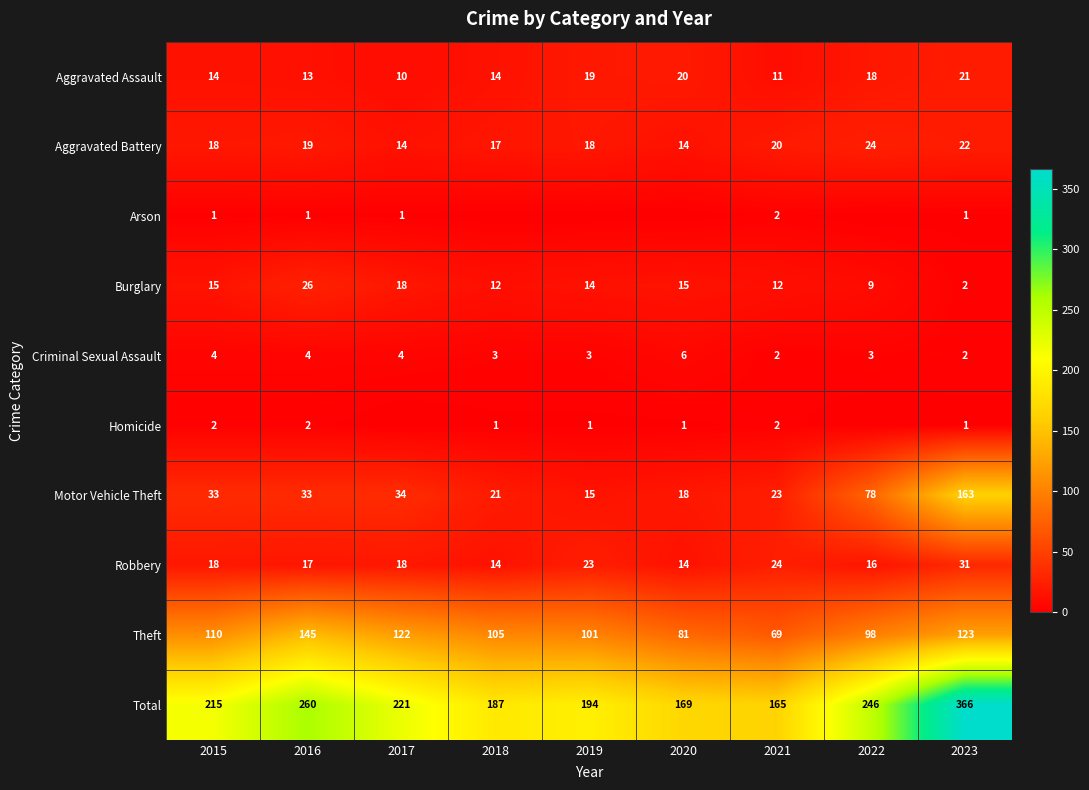

Where does the Burglary series first go above 14?

2015